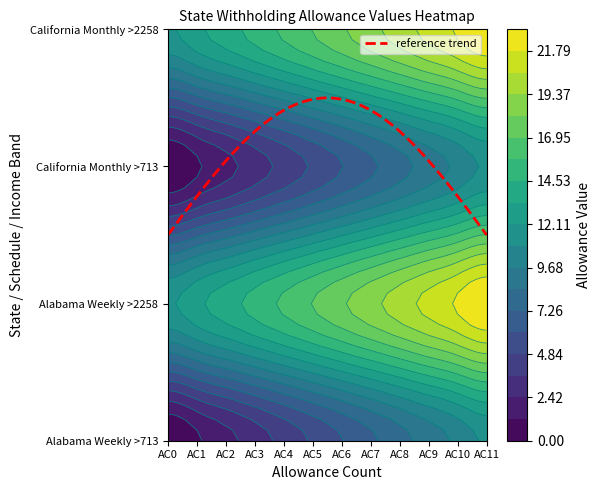

At 4, list the series in order from largest to smallest.

Alabama_Weekly_2258, California_Monthly_2258, Alabama_Weekly_713, California_Monthly_713